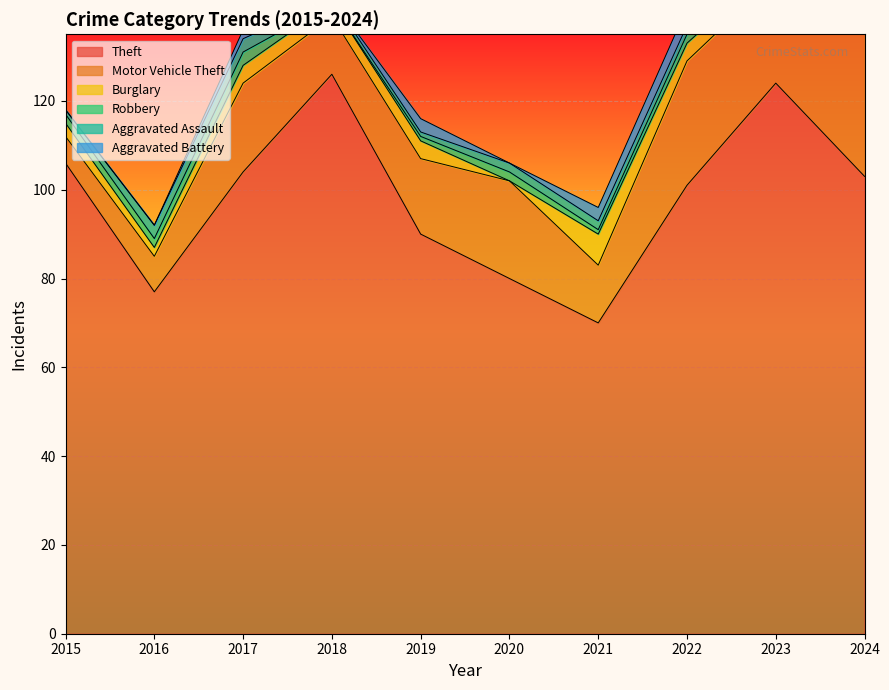

In Burglary, how many points are higher than both neighbors (excluding endpoints)?

3